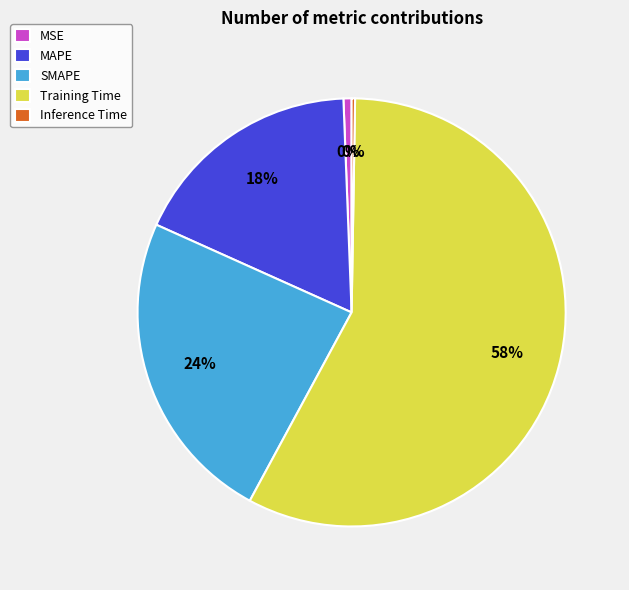

What is the change in value from Training Time to Inference Time?

-1.7